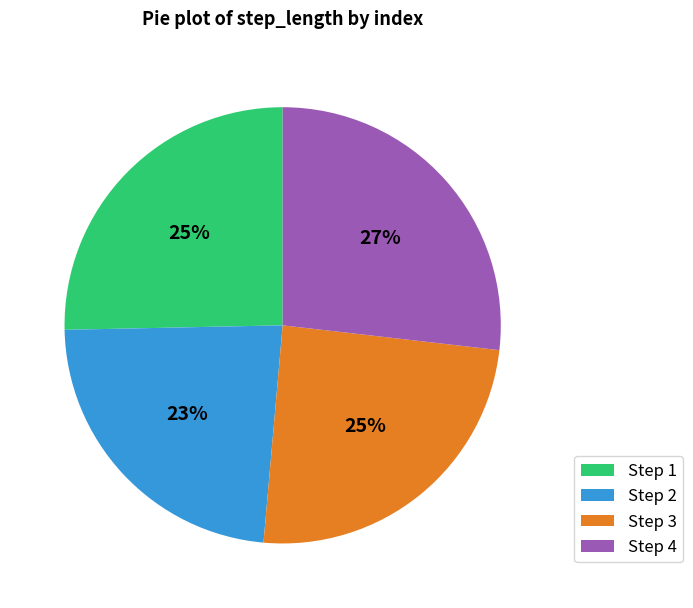

Is it true that Step 2 is 35% of the pie?

False